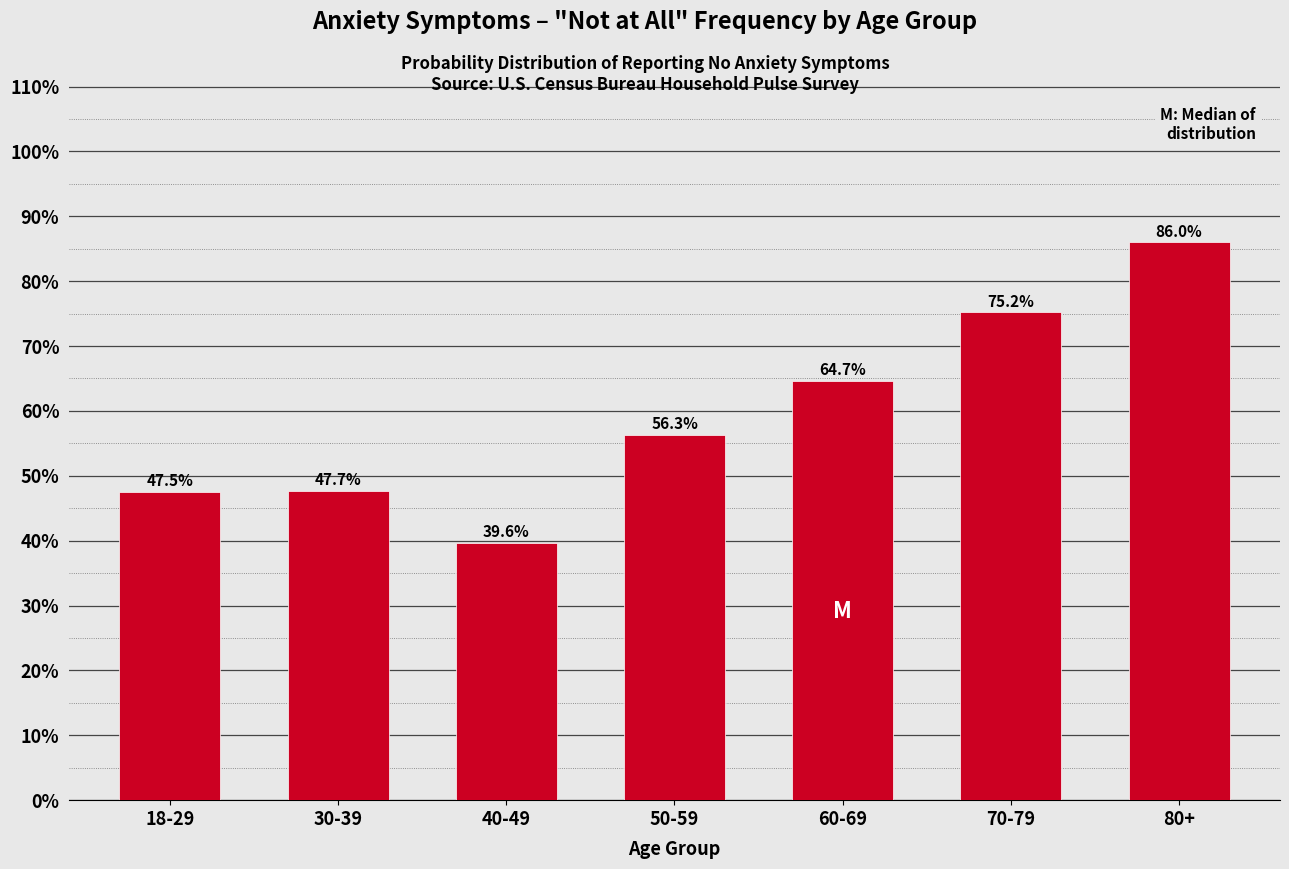

Reading right to left, what are all the values shown in this chart?

80+=86.0	70-79=75.2	60-69=64.7	50-59=56.3	40-49=39.6	30-39=47.7	18-29=47.5